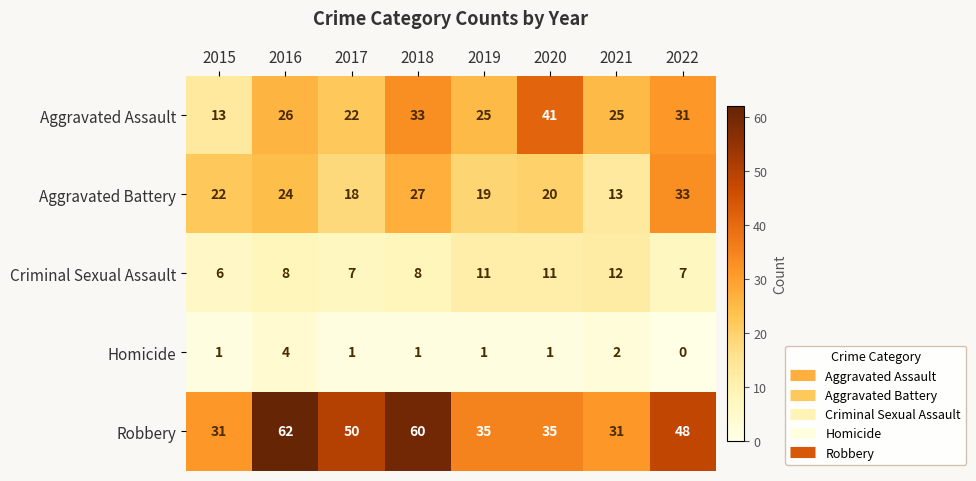

At which category does the chart reach its peak across all series?

2016